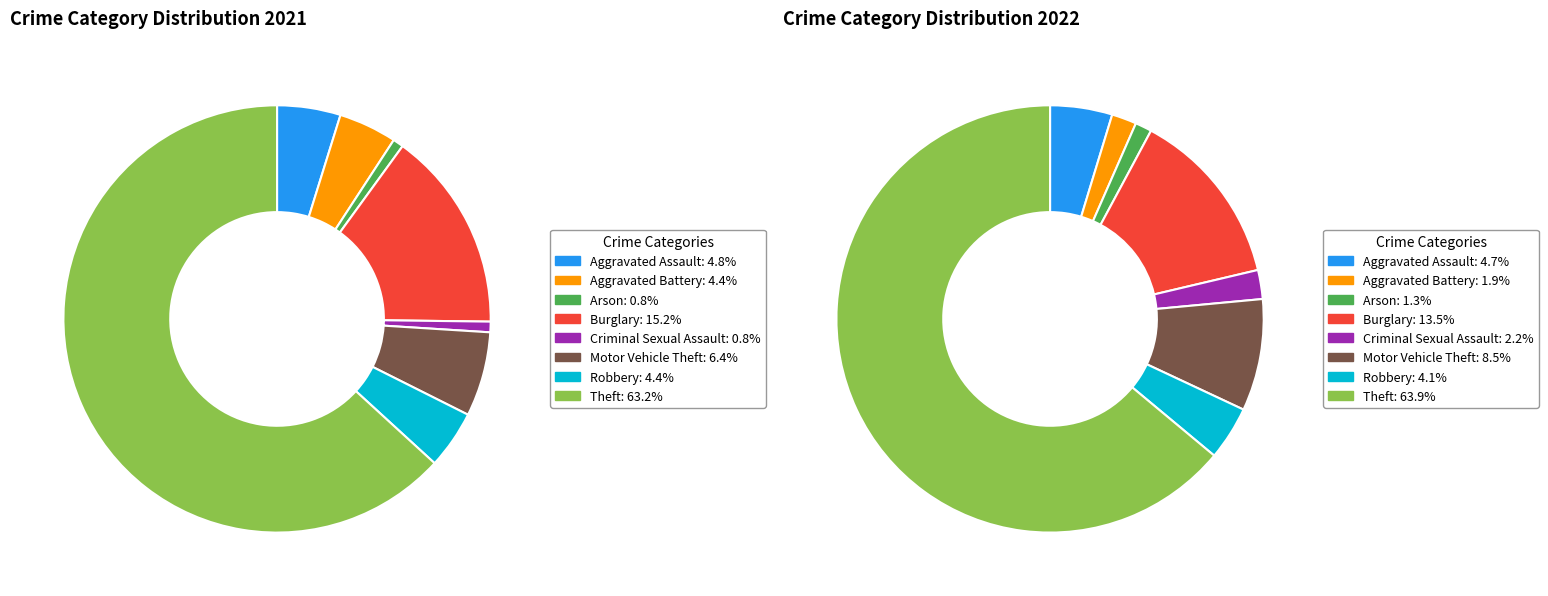

Which slice is the largest?

7